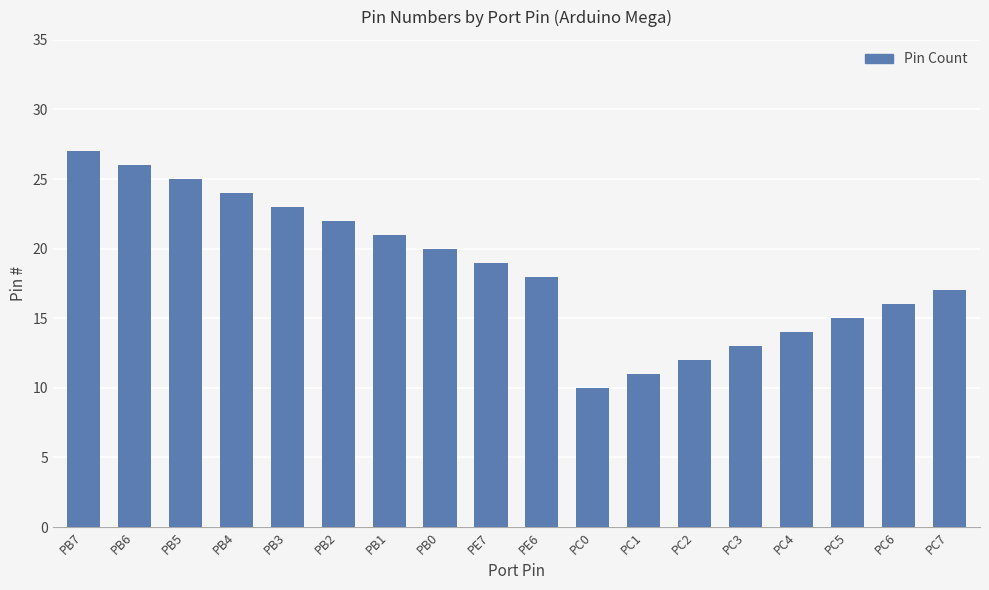

Reading right to left, transcribe all the data shown in this chart.

PC7=17	PC6=16	PC5=15	PC4=14	PC3=13	PC2=12	PC1=11	PC0=10	PE6=18	PE7=19	PB0=20	PB1=21	PB2=22	PB3=23	PB4=24	PB5=25	PB6=26	PB7=27